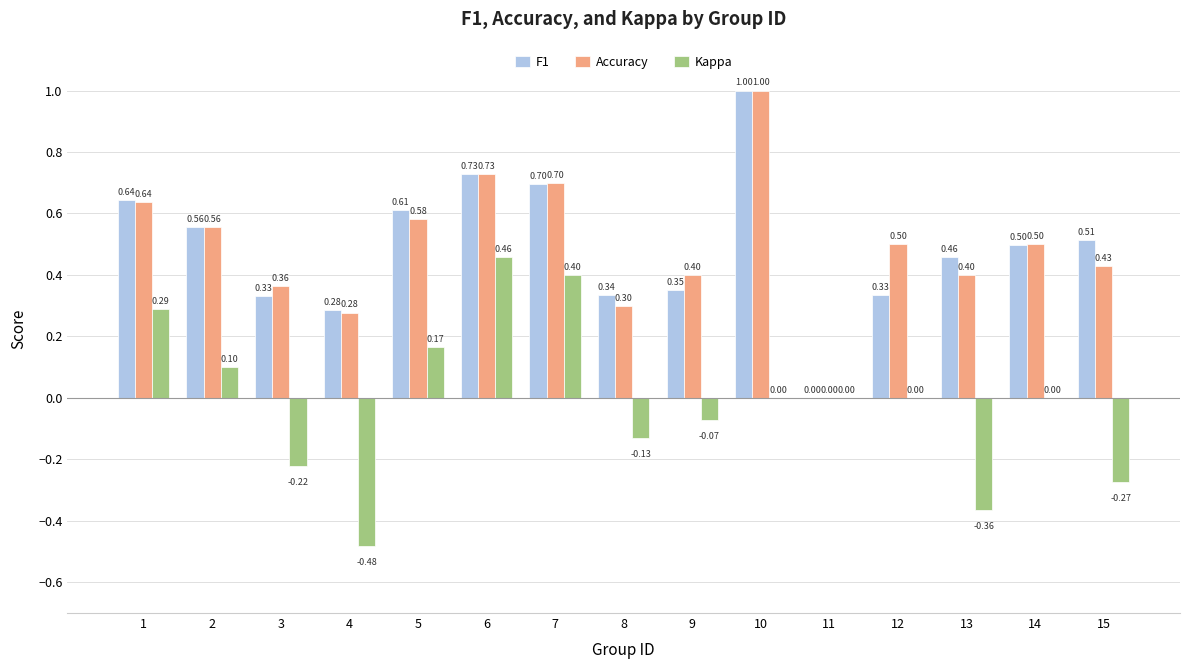

Are the bars grouped side by side (vs. stacked)?

Yes